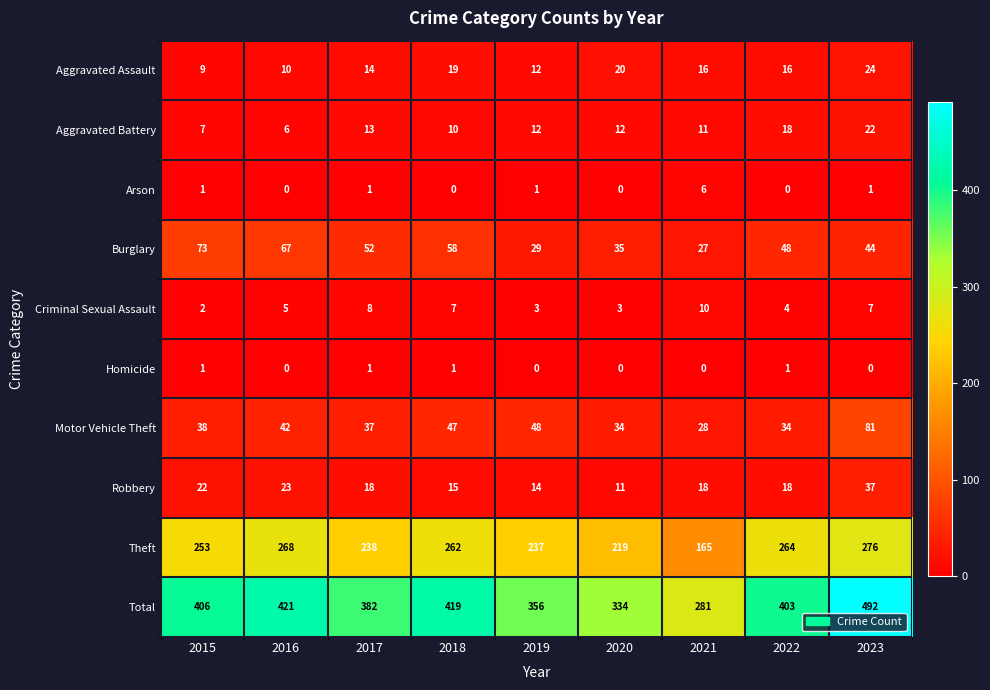

How many series are shown in this chart?

10